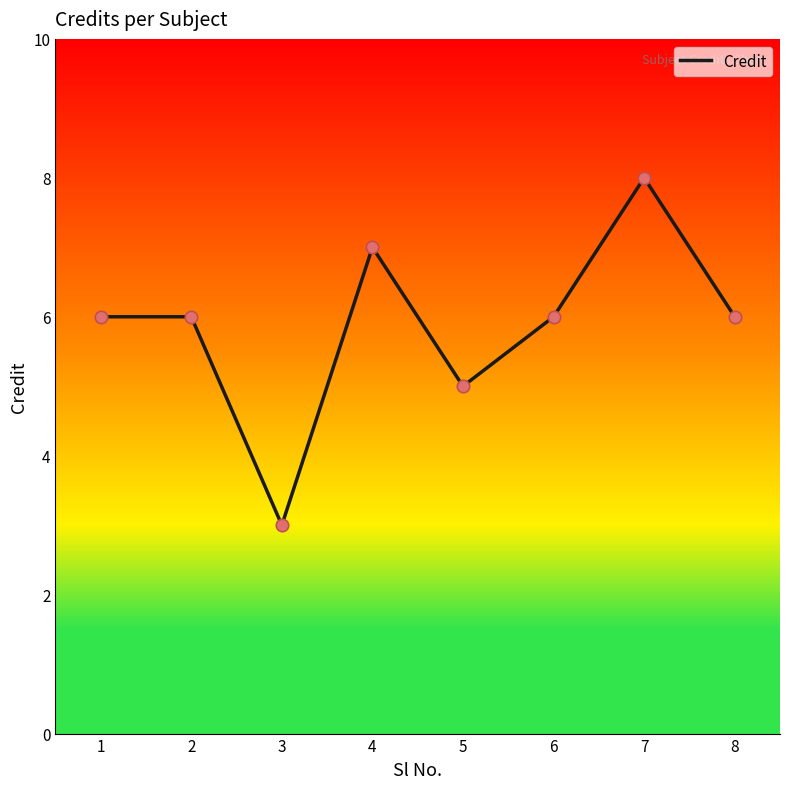

What is the change in value from 5 to 8?

+1